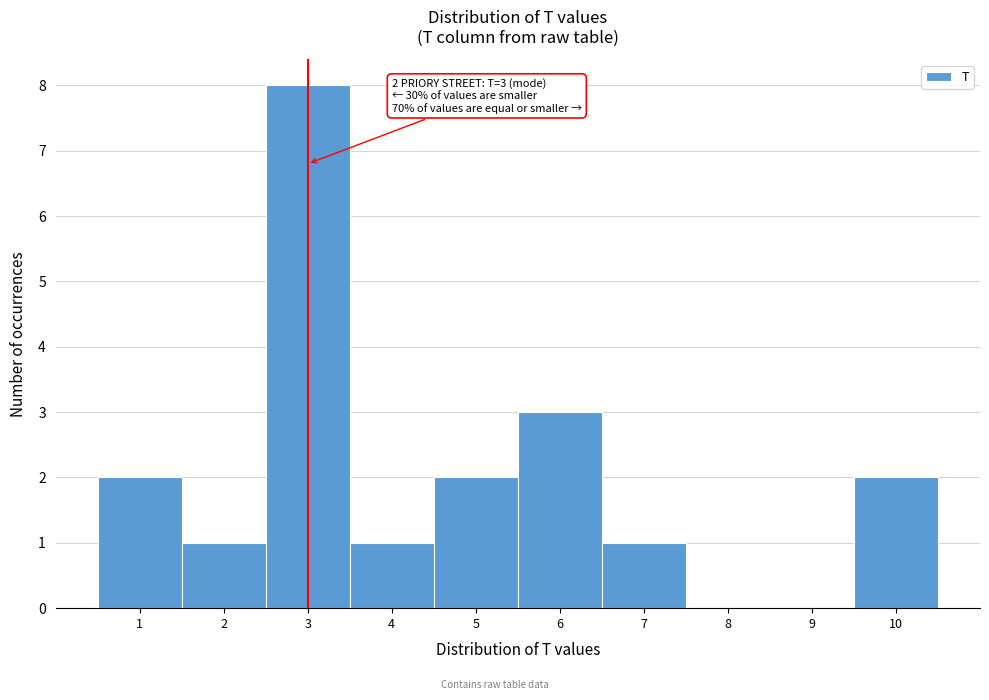

Reading right to left, transcribe all the data shown in this chart.

10=2	9=0	8=0	7=1	6=3	5=2	4=1	3=8	2=1	1=2